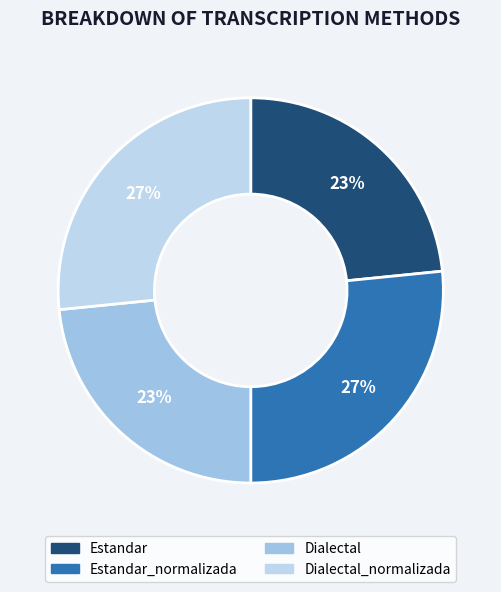

What percentage is the Estandar slice, to the nearest percent?

23%